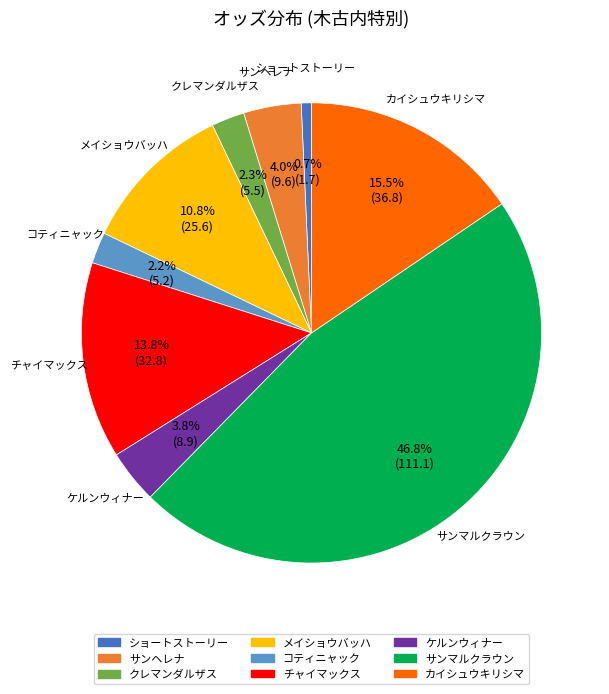

Count the number of slices in the pie.

9